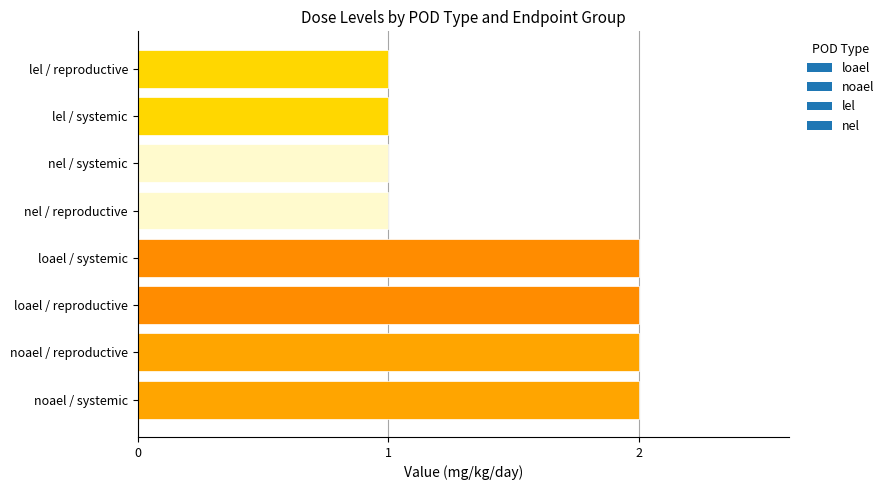

What is the sum of the values at nel / reproductive and noael / reproductive?

3